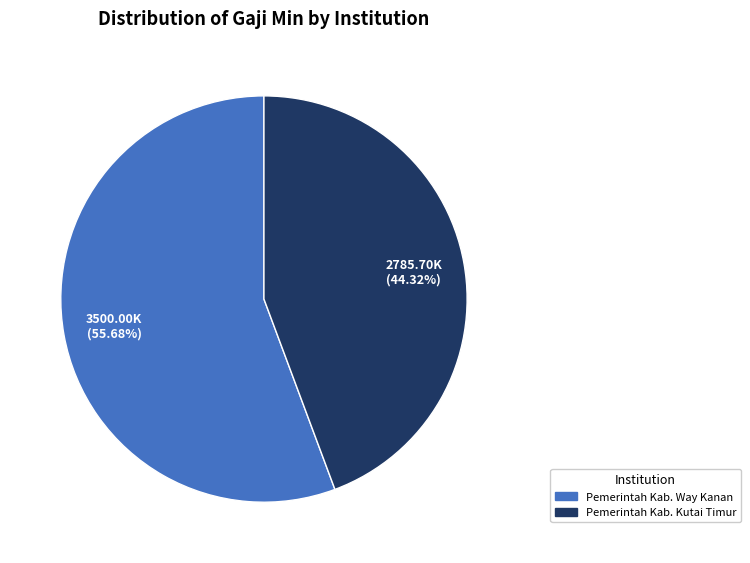

Does Pemerintah Kab. Kutai Timur represent more than half of the total?

No